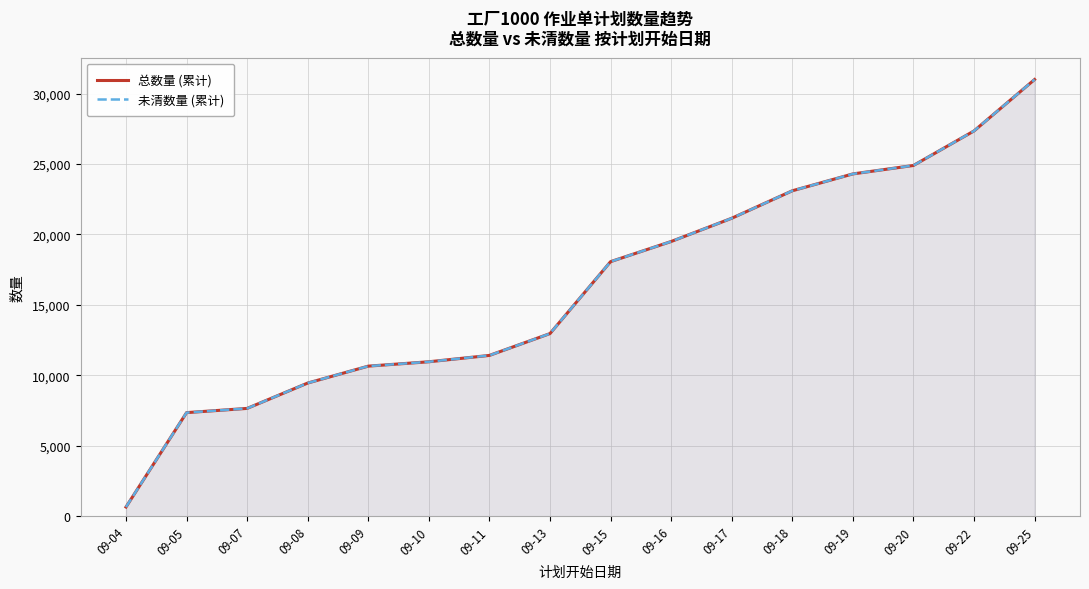

What is the maximum value shown in the chart?

30993